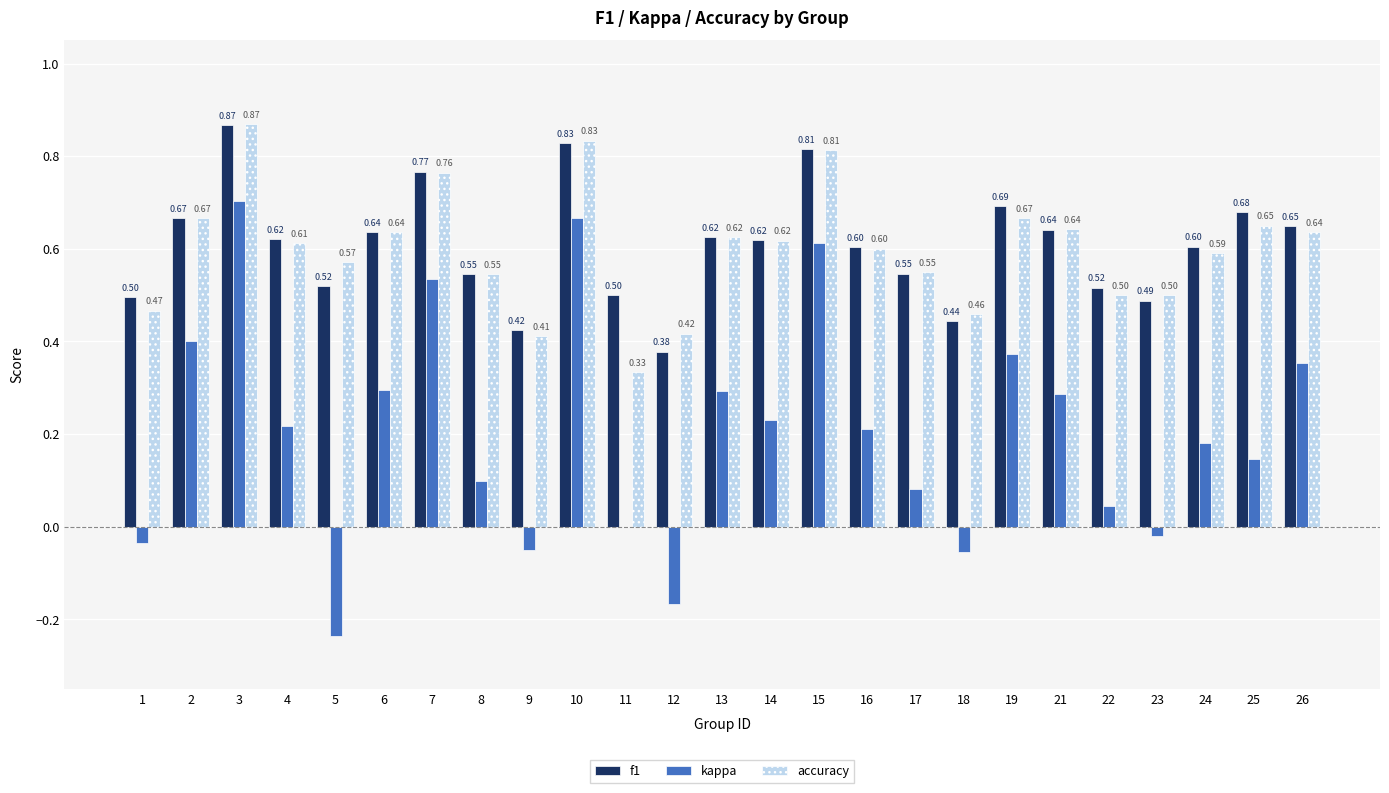

Which series changed the most between 11 and 24?

accuracy